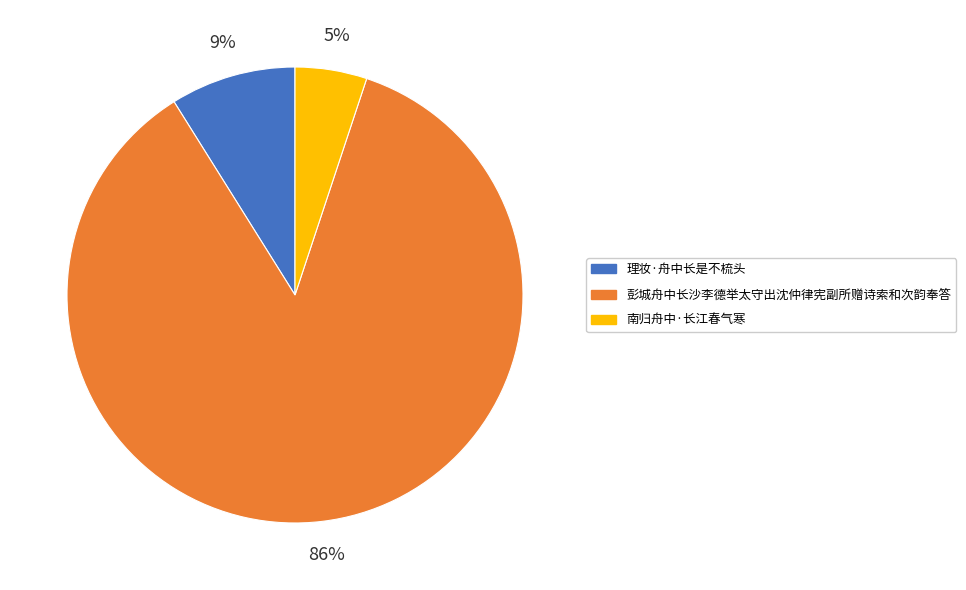

Between 彭城舟中长沙李德举太守出沈仲律宪副所赠诗索和次韵奉答 and 理妆·舟中长是不梳头, which is larger?

彭城舟中长沙李德举太守出沈仲律宪副所赠诗索和次韵奉答